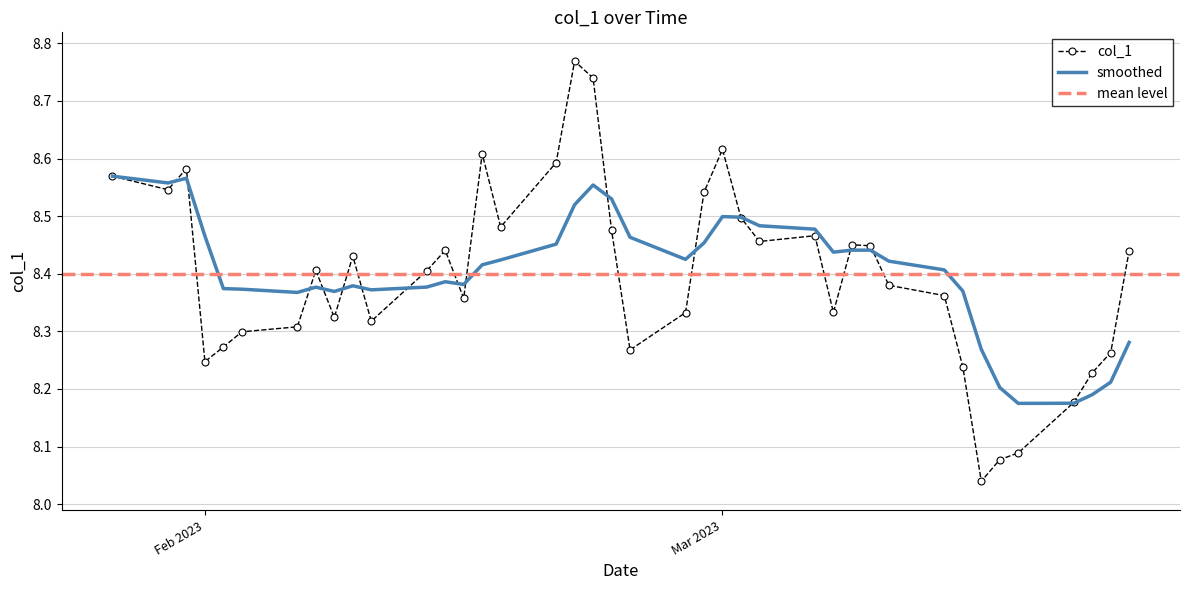

Reading left to right, transcribe all the data shown in this chart.

col_1: 8.6	8.5	8.6	8.2	8.3	8.3	8.3	8.4	8.3	8.4	8.3	8.4	8.4	8.4	8.6	8.5	8.6	8.8	8.7	8.5	8.3	8.3	8.5	8.6	8.5	8.5	8.5	8.3	8.5	8.4	8.4	8.4	8.2	8.0	8.1	8.1	8.2	8.2	8.3	8.4
smoothed: 8.6	8.6	8.6	8.5	8.4	8.4	8.4	8.4	8.4	8.4	8.4	8.4	8.4	8.4	8.4	8.4	8.5	8.5	8.6	8.5	8.5	8.4	8.5	8.5	8.5	8.5	8.5	8.4	8.4	8.4	8.4	8.4	8.4	8.3	8.2	8.2	8.2	8.2	8.2	8.3